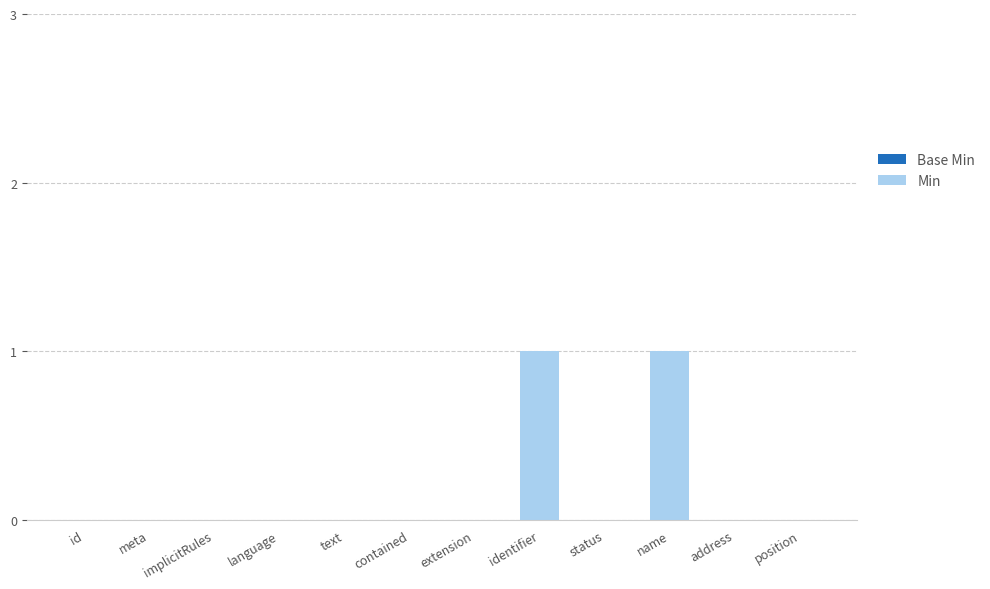

The chart shows a value of 0 at meta. True or false?

True